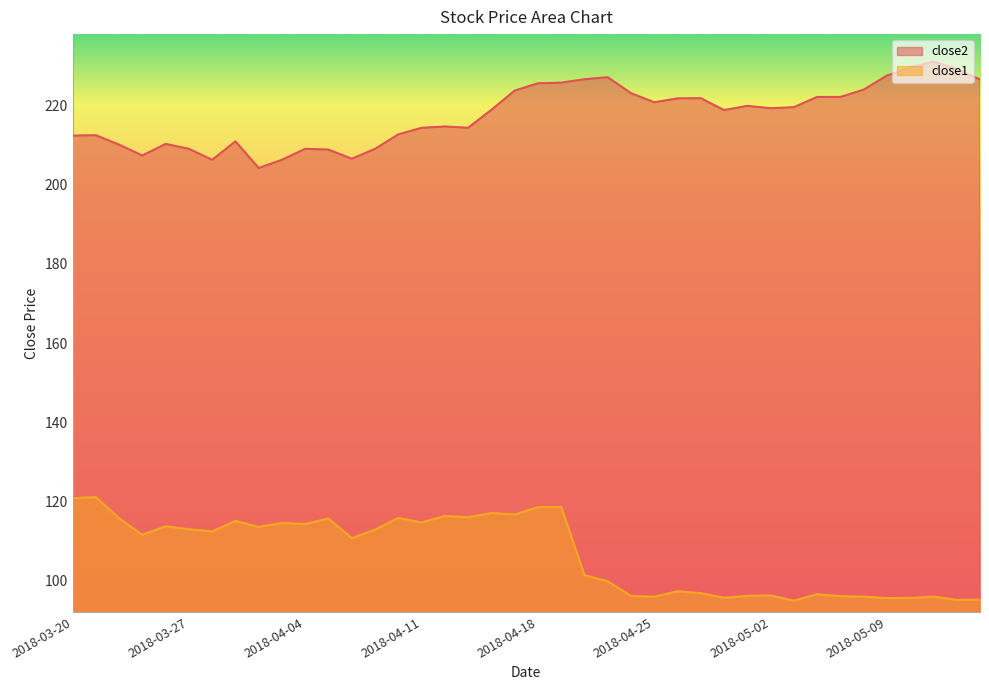

At which label does close1 first exceed 112?

2018-03-20